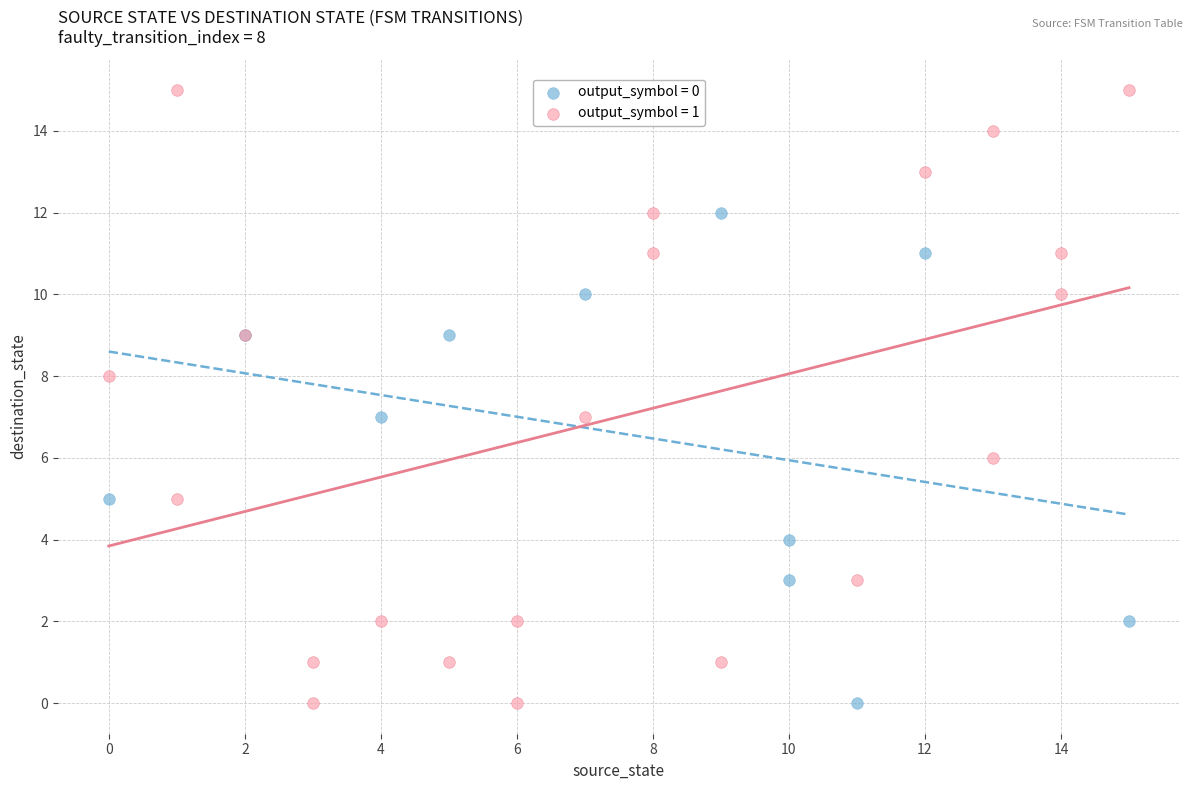

Which series has the widest spread of Y values?

output_symbol = 1